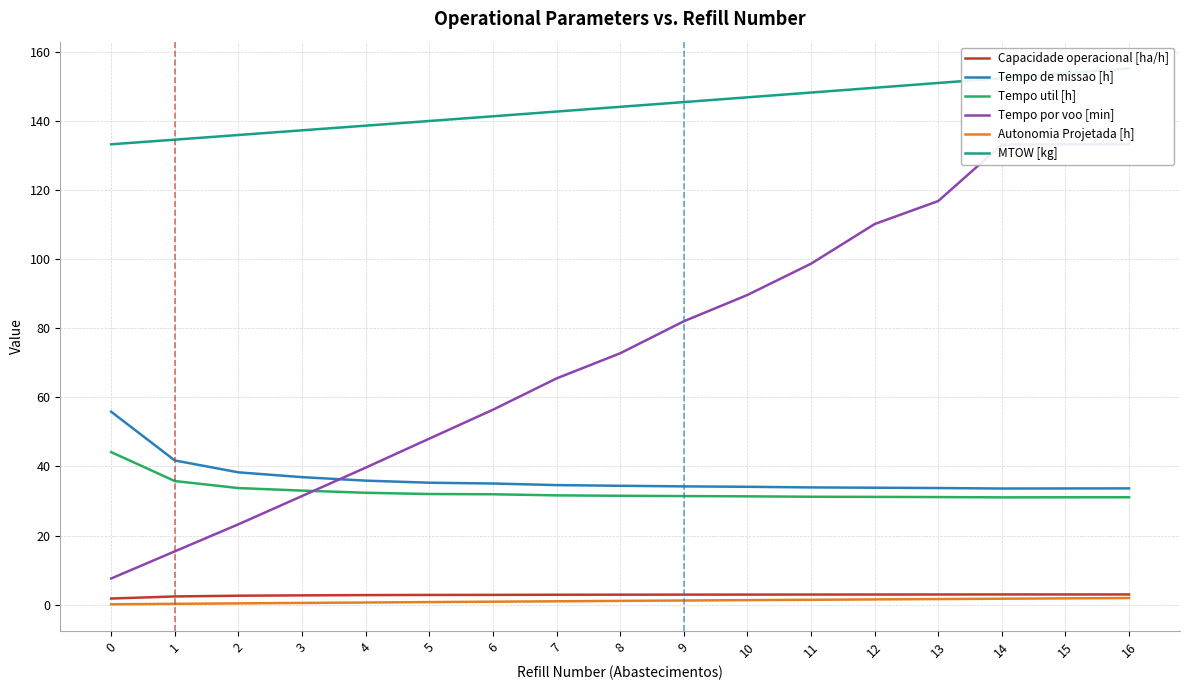

What is the value of the Tempo de missao [h] point at the 5th from the left?

35.9